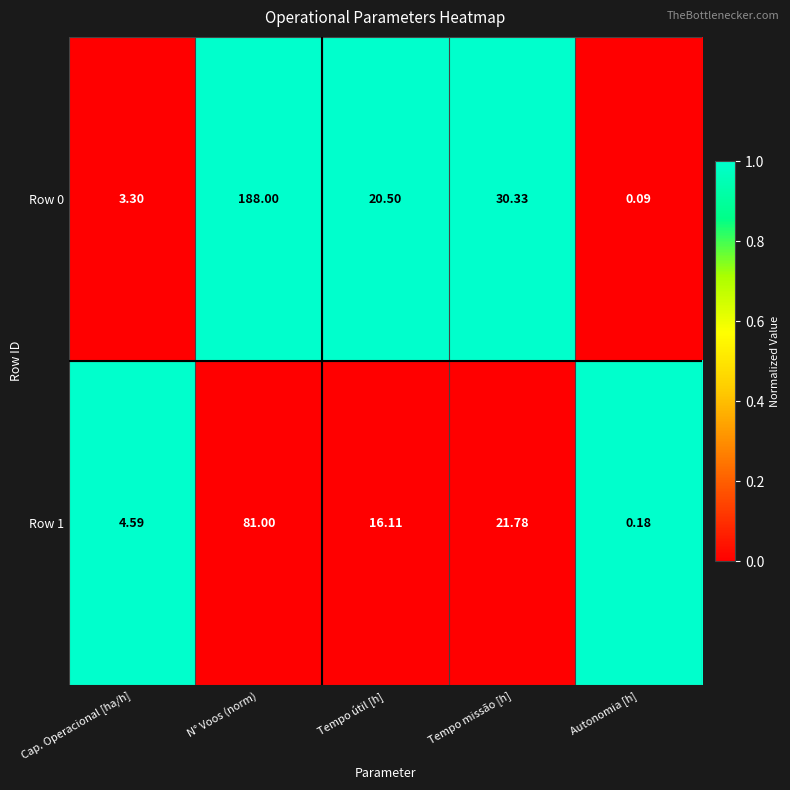

Which category has the highest value in the Row 0 series?

N° Voos (norm)